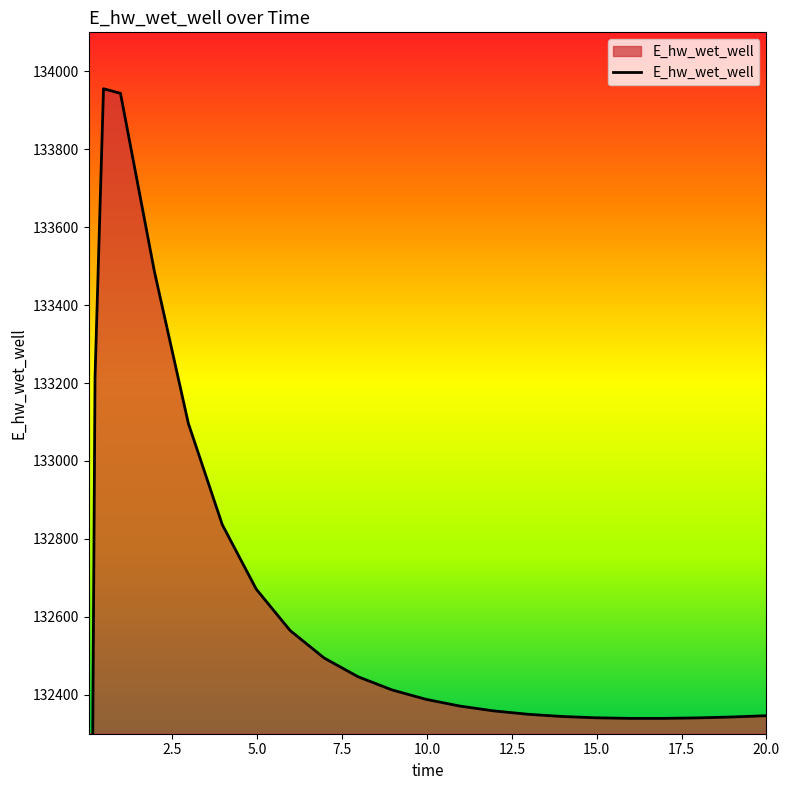

What is the label of the 21st point from the right?

0.96875